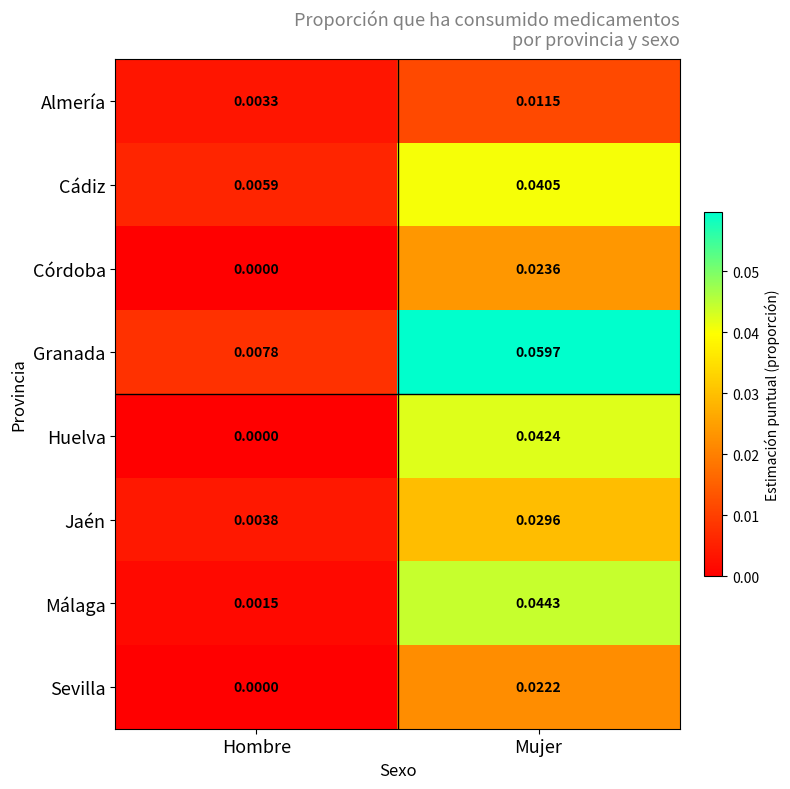

At which category is the sum across all series the highest?

Mujer